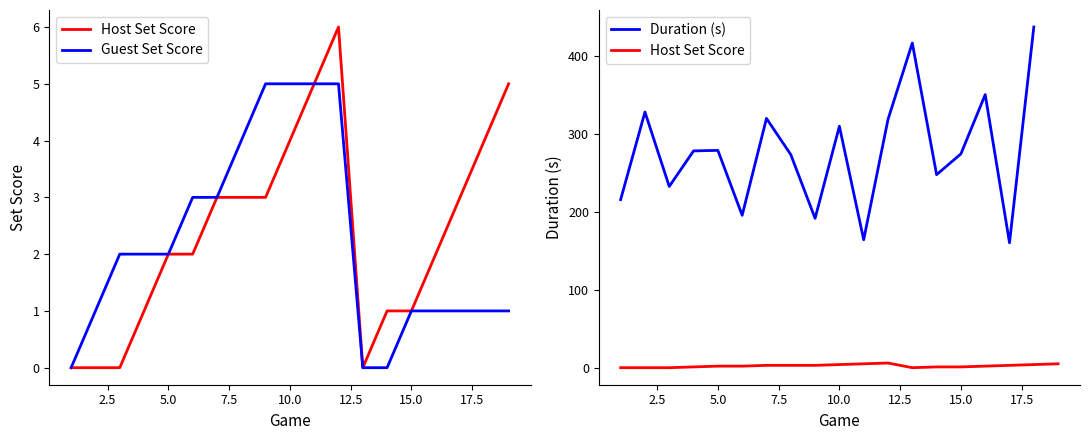

What is the difference between the maximum and minimum values in the Host Set Score series?

6.0